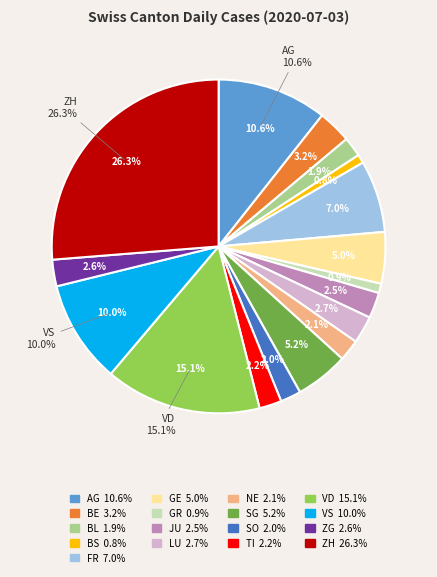

The VS slice represents 10% of the pie. True or false?

True